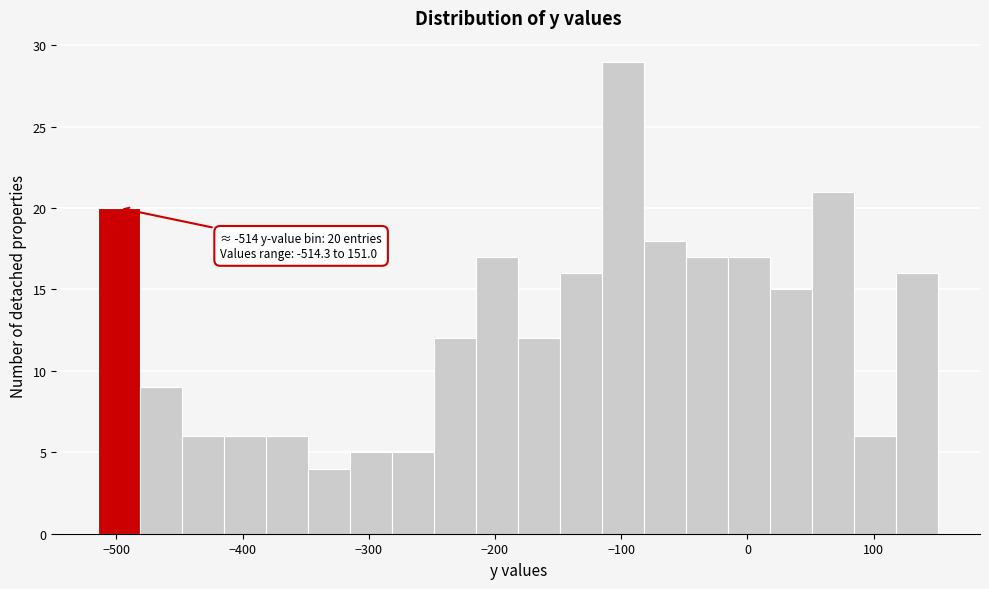

Around what value on the x-axis is the tallest bar? Give the approximate position of its centre, as read against the axis.

-100